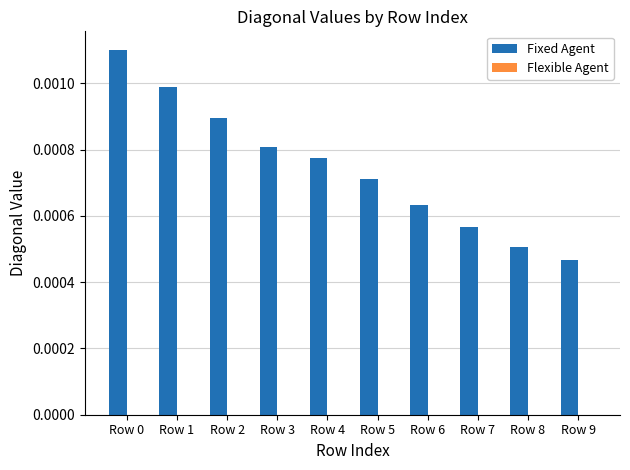

Which category has the lowest value across all series?

Row 9